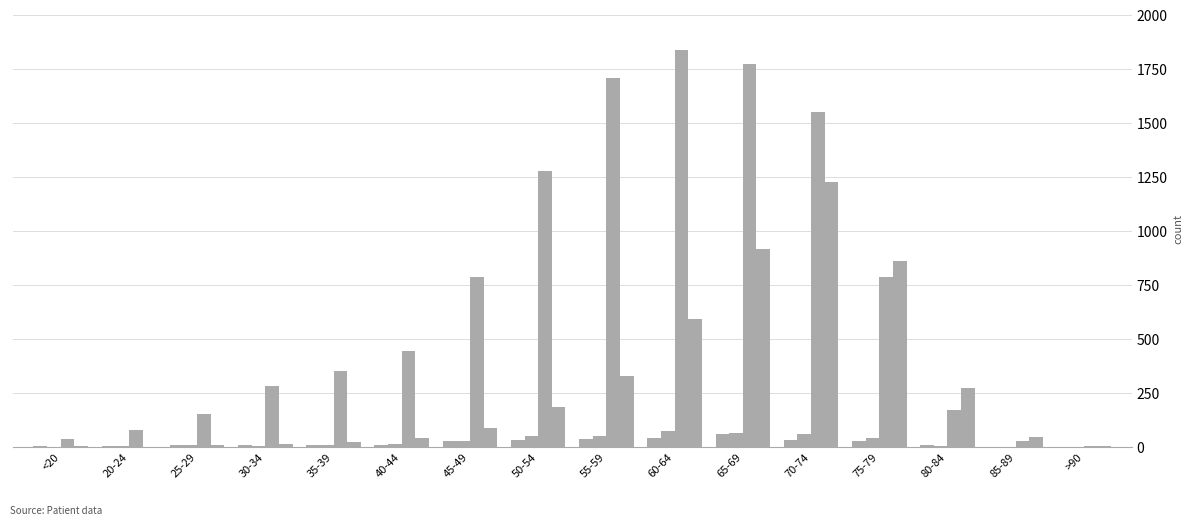

Reading right to left, list all the values displayed in this chart.

patients_in_hospital: >90=1	85-89=0	80-84=9	75-79=26	70-74=31	65-69=57	60-64=39	55-59=35	50-54=29	45-49=26	40-44=9	35-39=7	30-34=7	25-29=7	20-24=4	<20=2
patients_in_icu: >90=0	85-89=0	80-84=3	75-79=39	70-74=61	65-69=63	60-64=74	55-59=51	50-54=50	45-49=26	40-44=15	35-39=6	30-34=5	25-29=6	20-24=2	<20=1
recovered_patients: >90=3	85-89=27	80-84=169	75-79=788	70-74=1553	65-69=1774	60-64=1840	55-59=1707	50-54=1279	45-49=788	40-44=442	35-39=352	30-34=283	25-29=152	20-24=78	<20=36
deceased_patients: >90=3	85-89=45	80-84=271	75-79=859	70-74=1229	65-69=914	60-64=590	55-59=330	50-54=184	45-49=86	40-44=40	35-39=21	30-34=11	25-29=10	20-24=0	<20=4